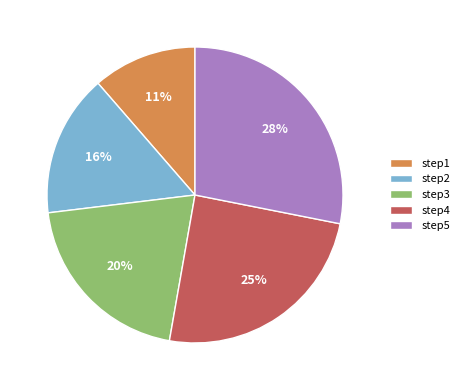

True or false: step4 accounts for 10% of the total.

False